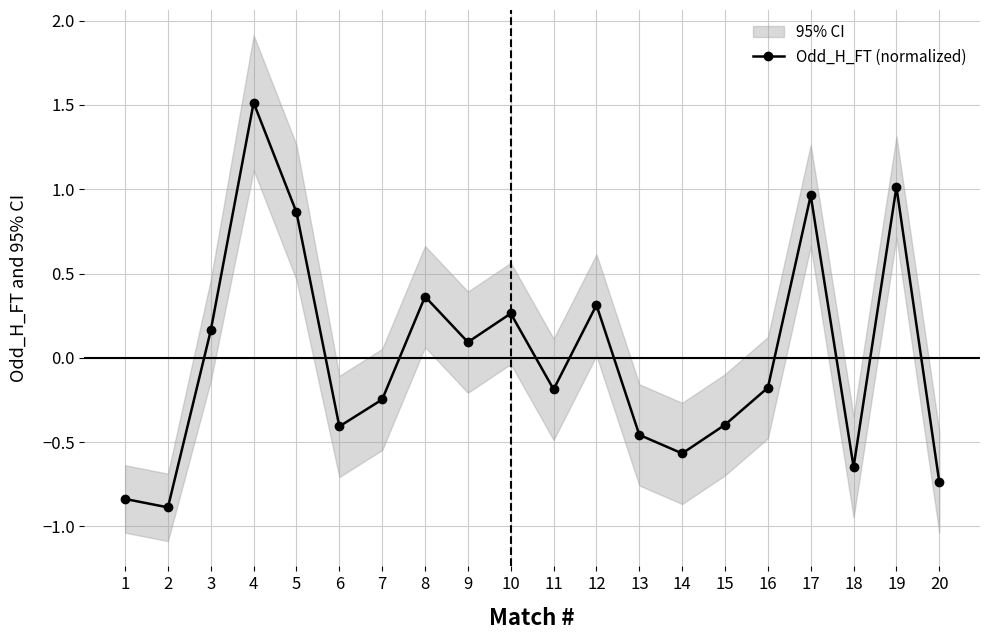

Reading right to left, extract all data points from this chart.

20=-0.7	19=1.0	18=-0.6	17=1.0	16=-0.2	15=-0.4	14=-0.6	13=-0.5	12=0.3	11=-0.2	10=0.3	9=0.1	8=0.4	7=-0.2	6=-0.4	5=0.9	4=1.5	3=0.2	2=-0.9	1=-0.8